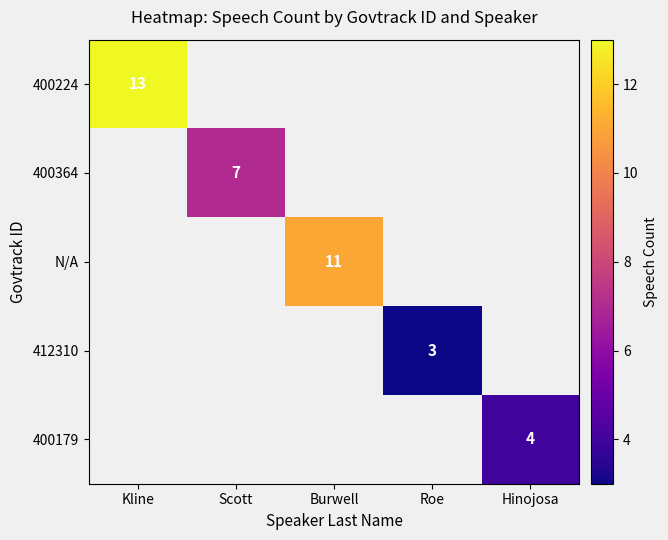

The 400179 series shows 4 at Hinojosa. True or false?

True